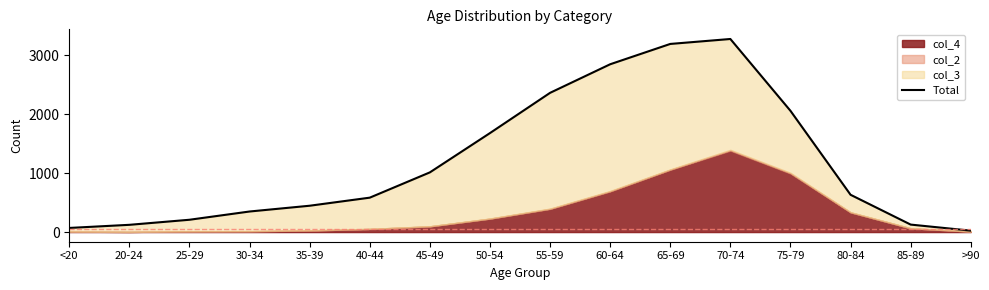

How many interior local peaks (higher than both neighbors) does the data have?

1